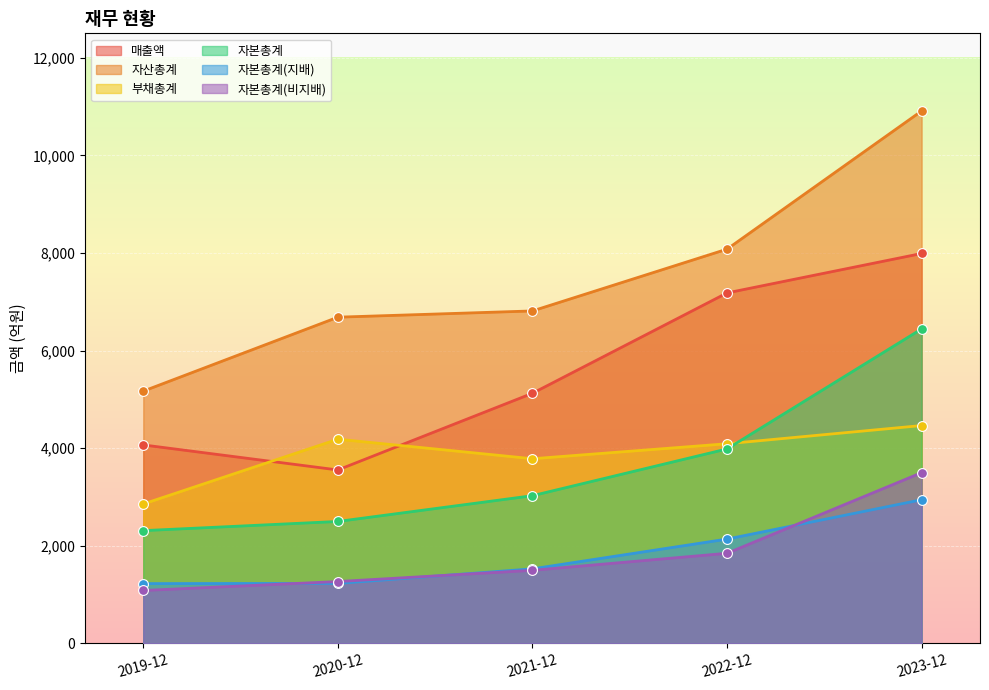

Which series reaches the maximum Y coordinate?

자산총계